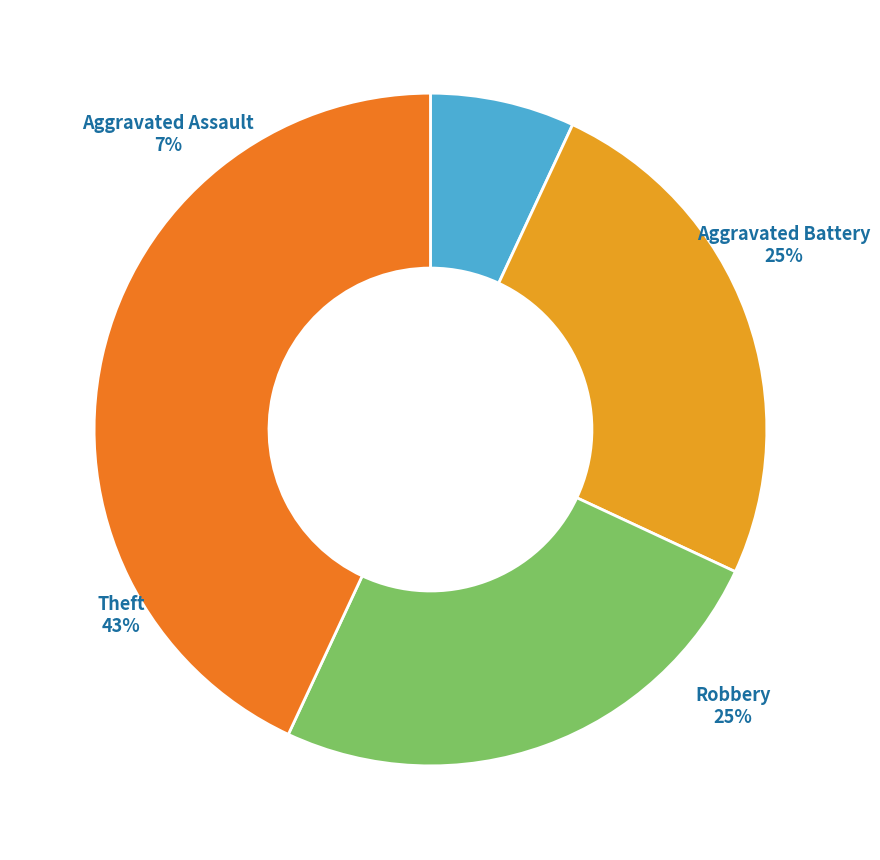

What is the smallest slice in the pie chart?

Aggravated Assault